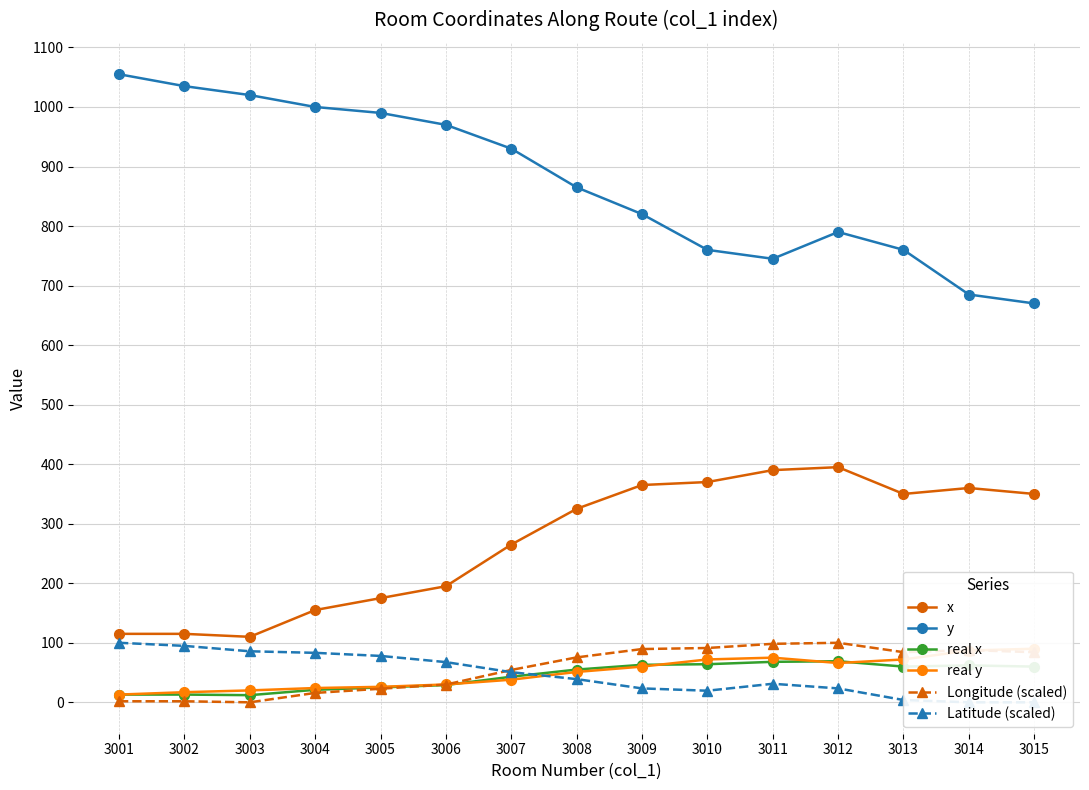

How many values in the x series are below 325?

7